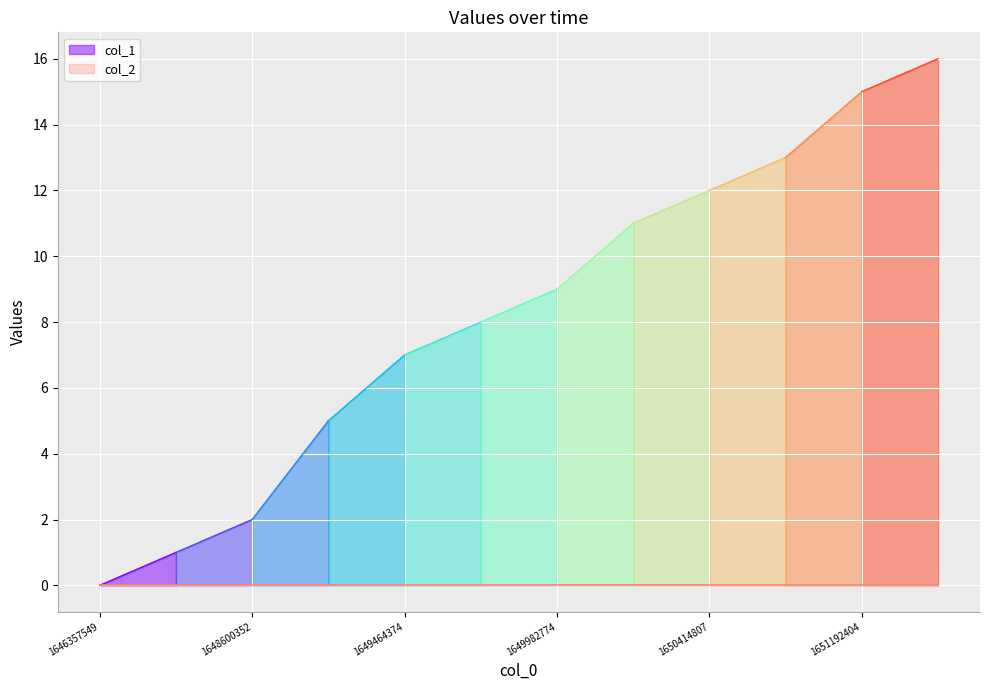

Reading right to left, extract all data points from this chart.

col_1: 16	15	13	12	11	9	8	7	5	2	1	0
col_2: 0	0	0	0	0	0	0	0	0	0	0	0